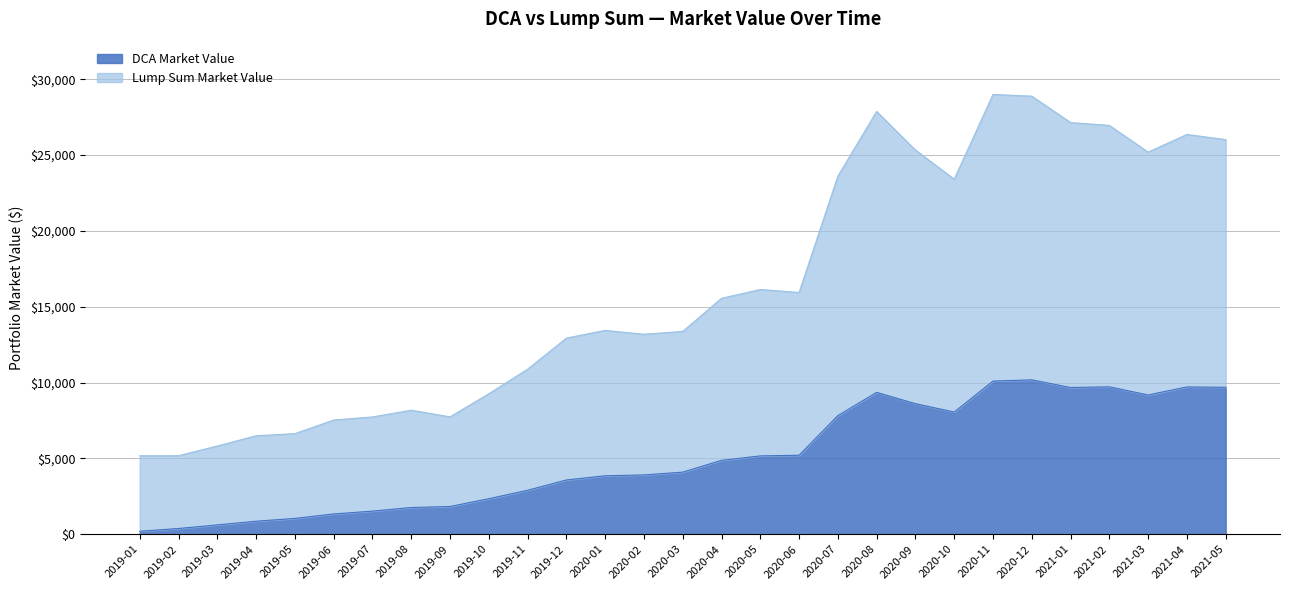

How many values in the DCA Market Value series exceed 4093?

15